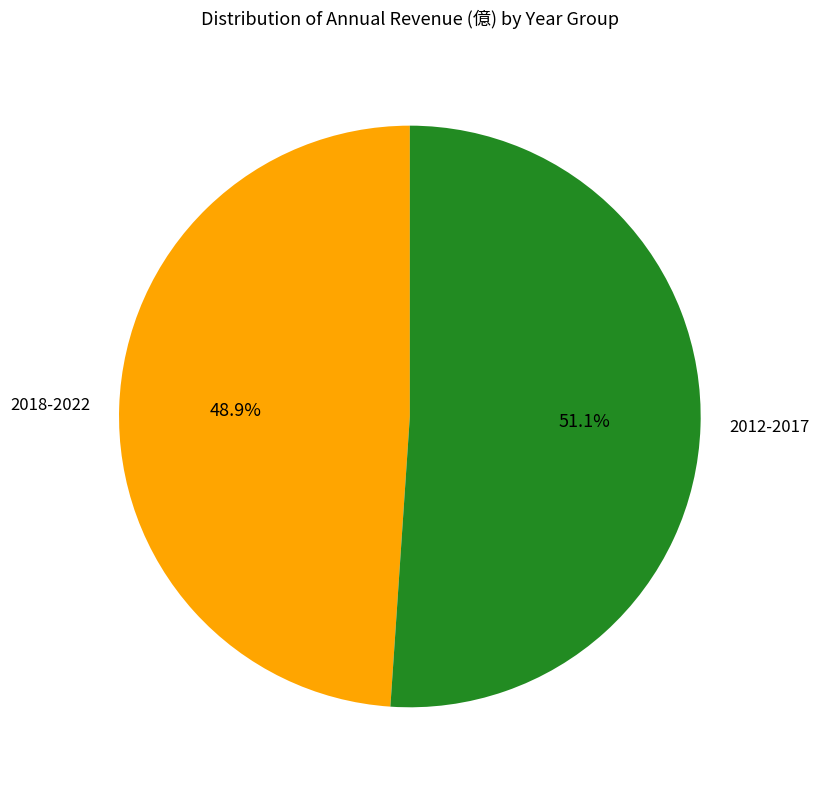

Does any single category account for the majority?

Yes